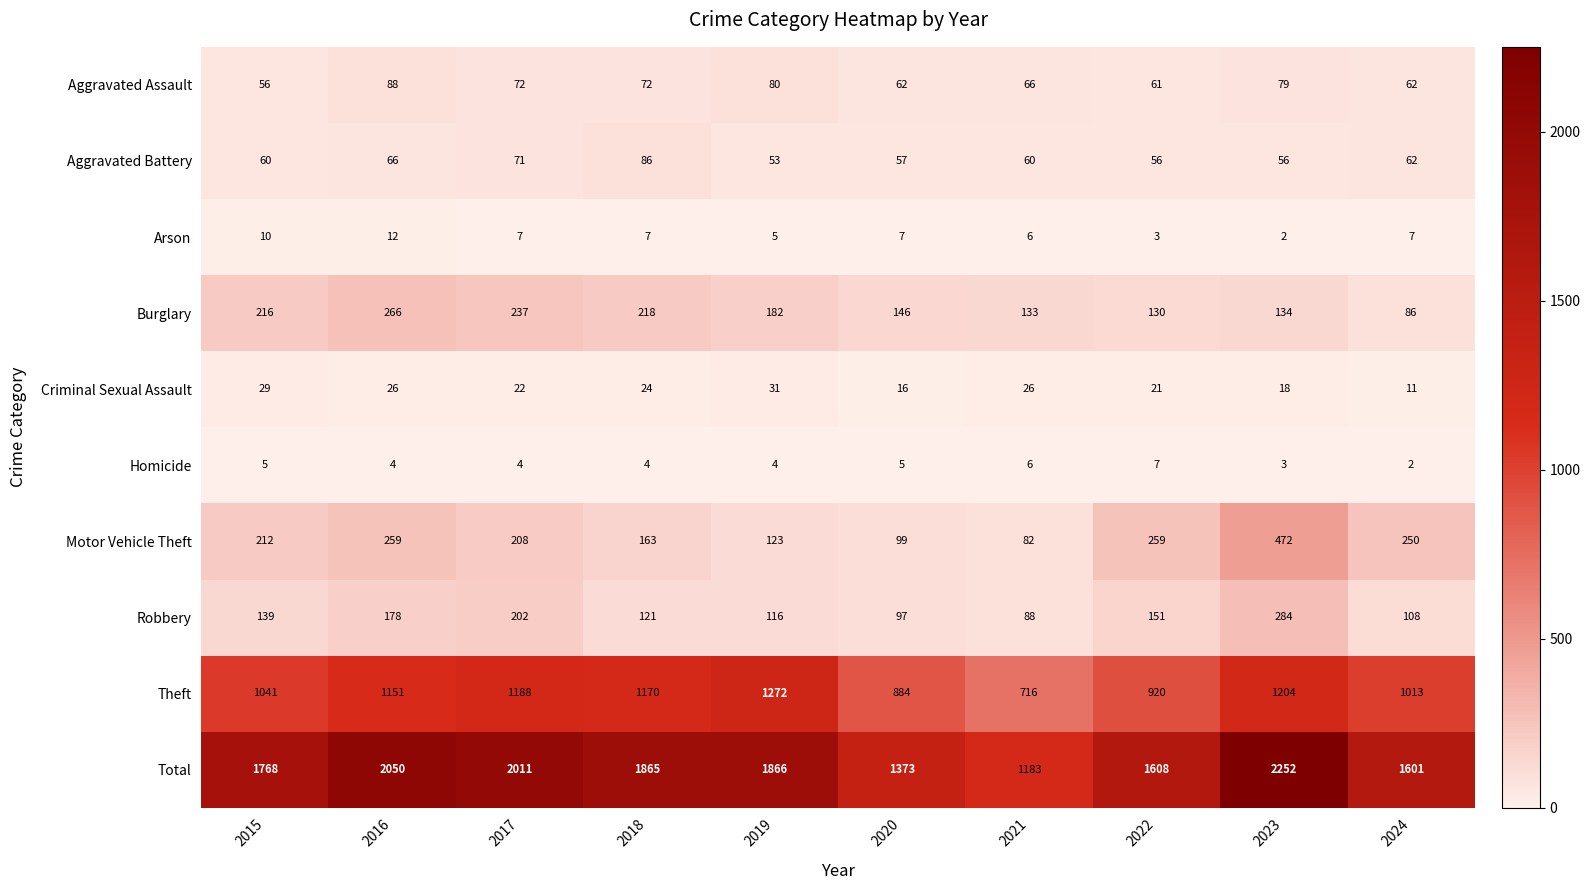

Which series changed the most between 2015 and 2024?

Total